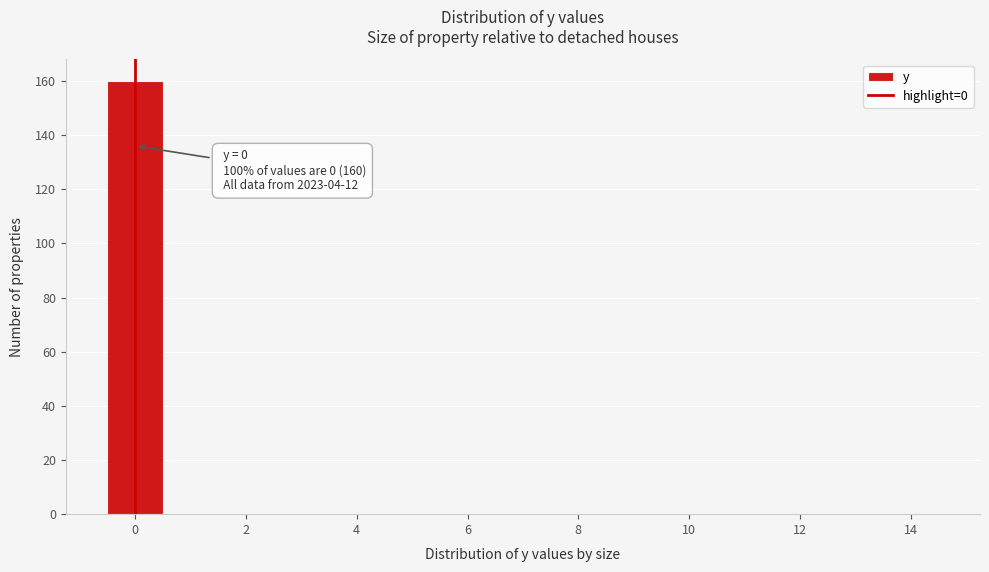

Which range on the x-axis has the tallest bar?

-0.5 to 0.5